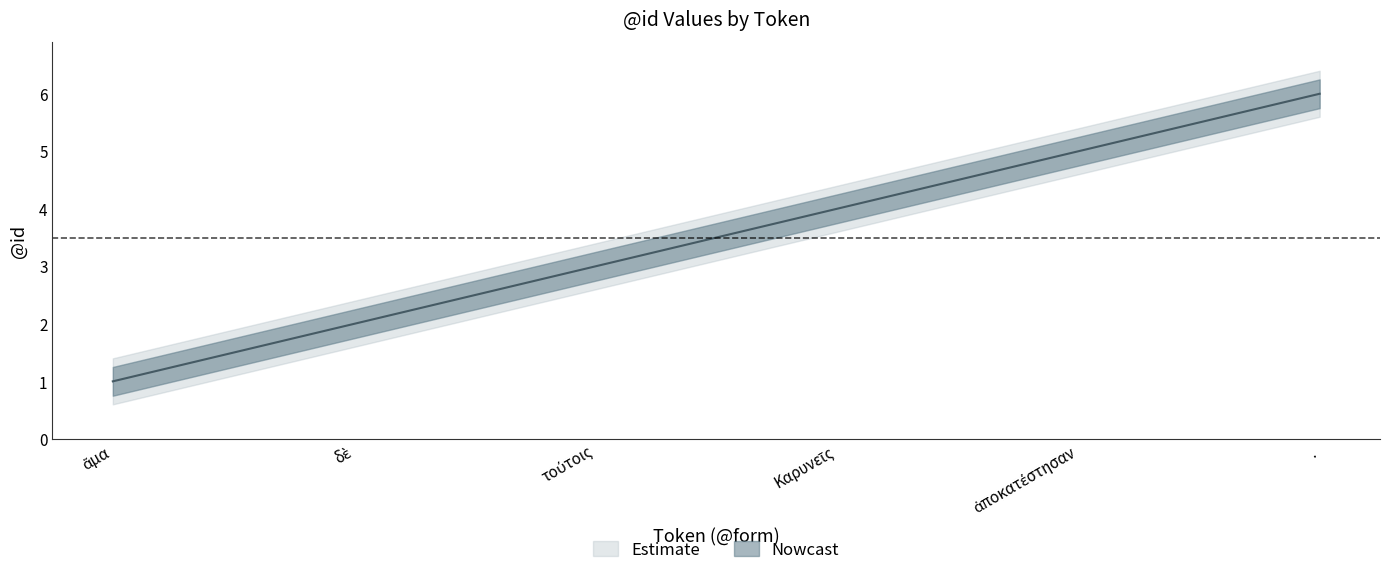

Which label corresponds to the largest value in the chart?

.